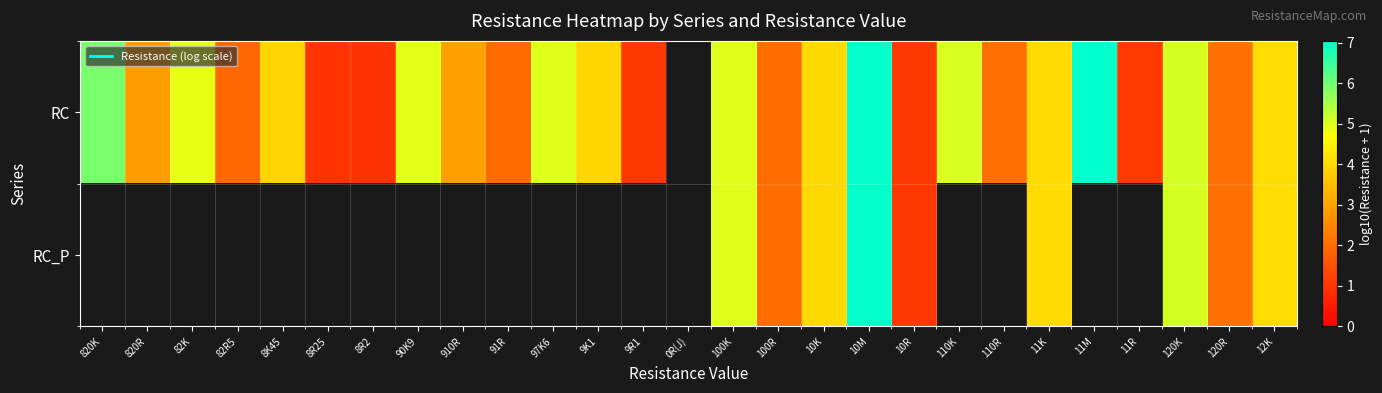

True or false: RC has a value of 0.3 at 8R2.

False